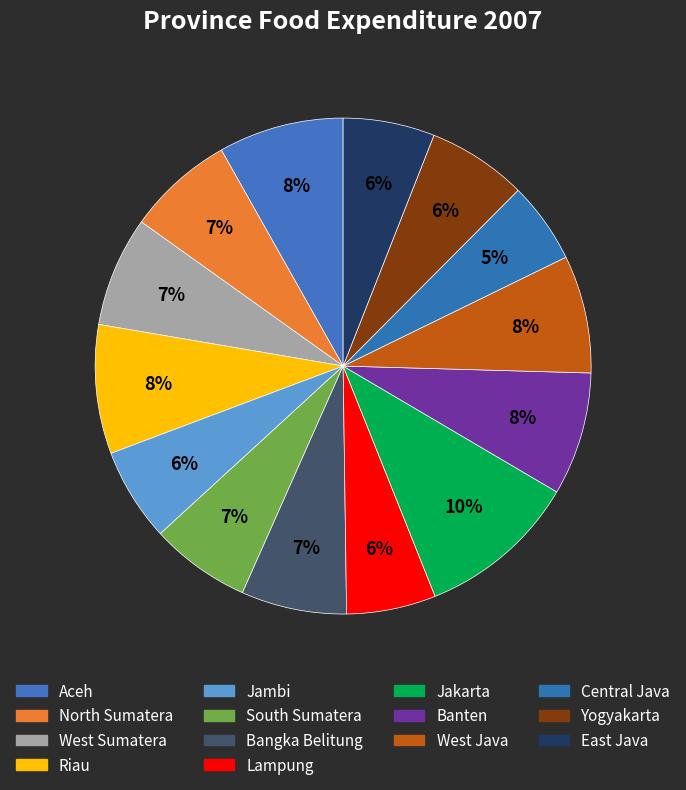

Is it true that Jakarta is 22% of the pie?

False